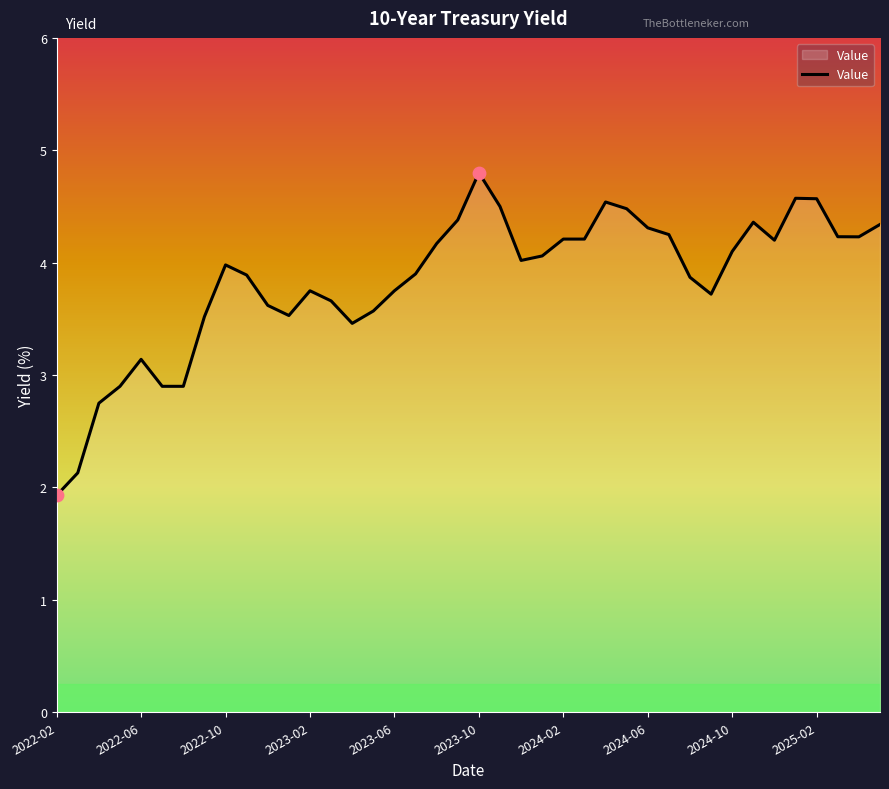

What is the maximum value shown in the chart?

4.8